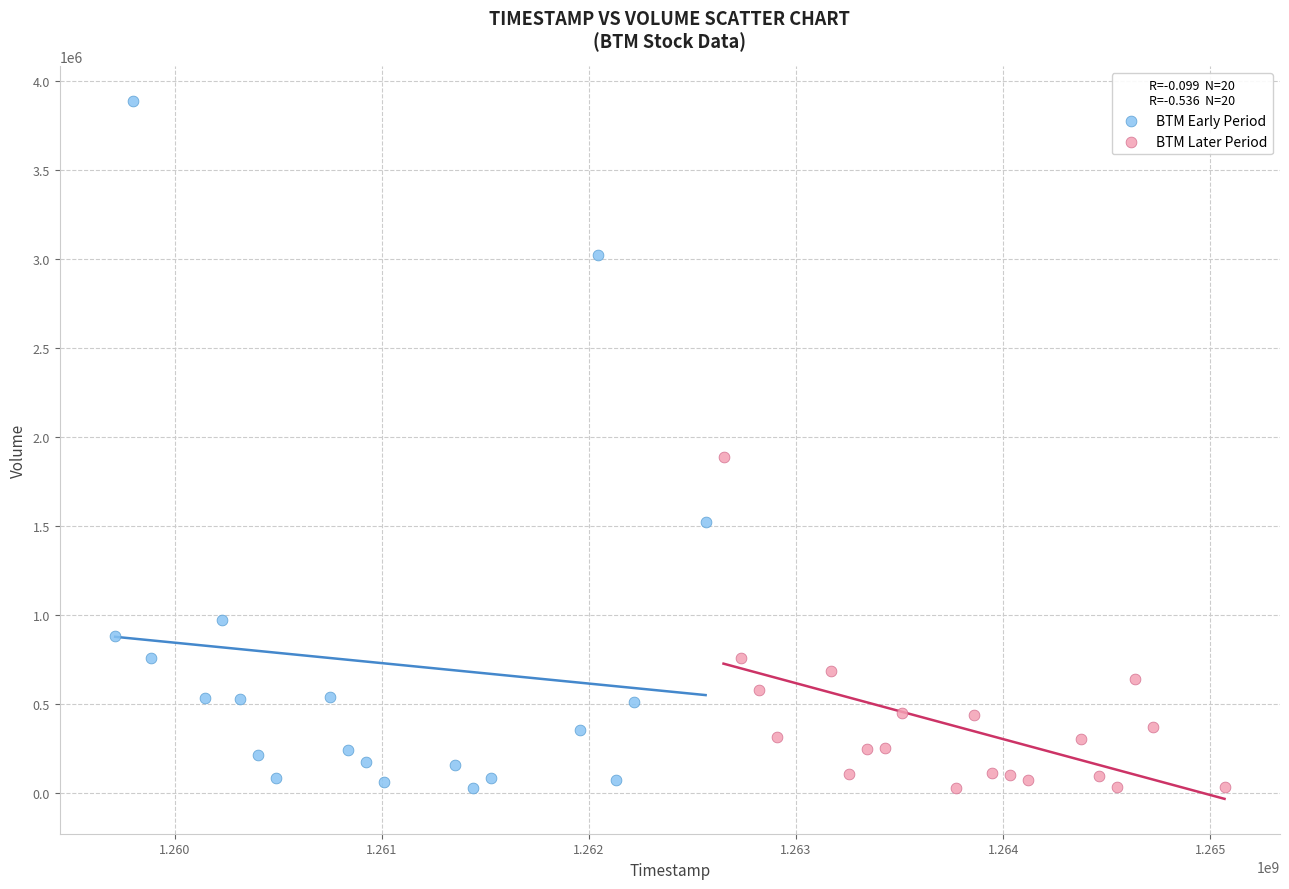

Which series has the largest Y range (max minus min)?

BTM Early Period